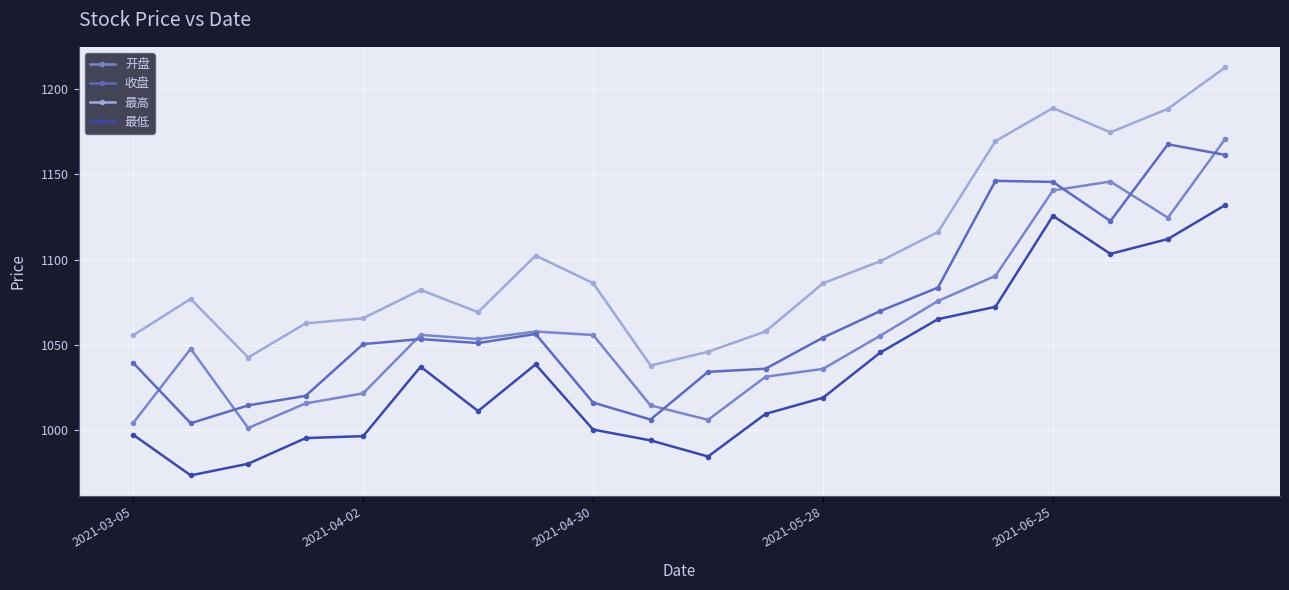

Which series has the largest total across all categories?

最高